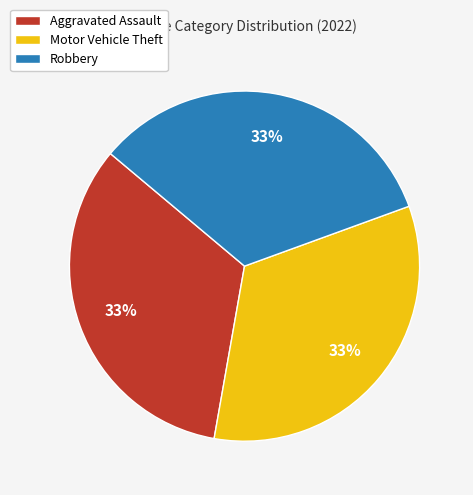

Combined, do Motor Vehicle Theft and Robbery account for over 50%?

Yes